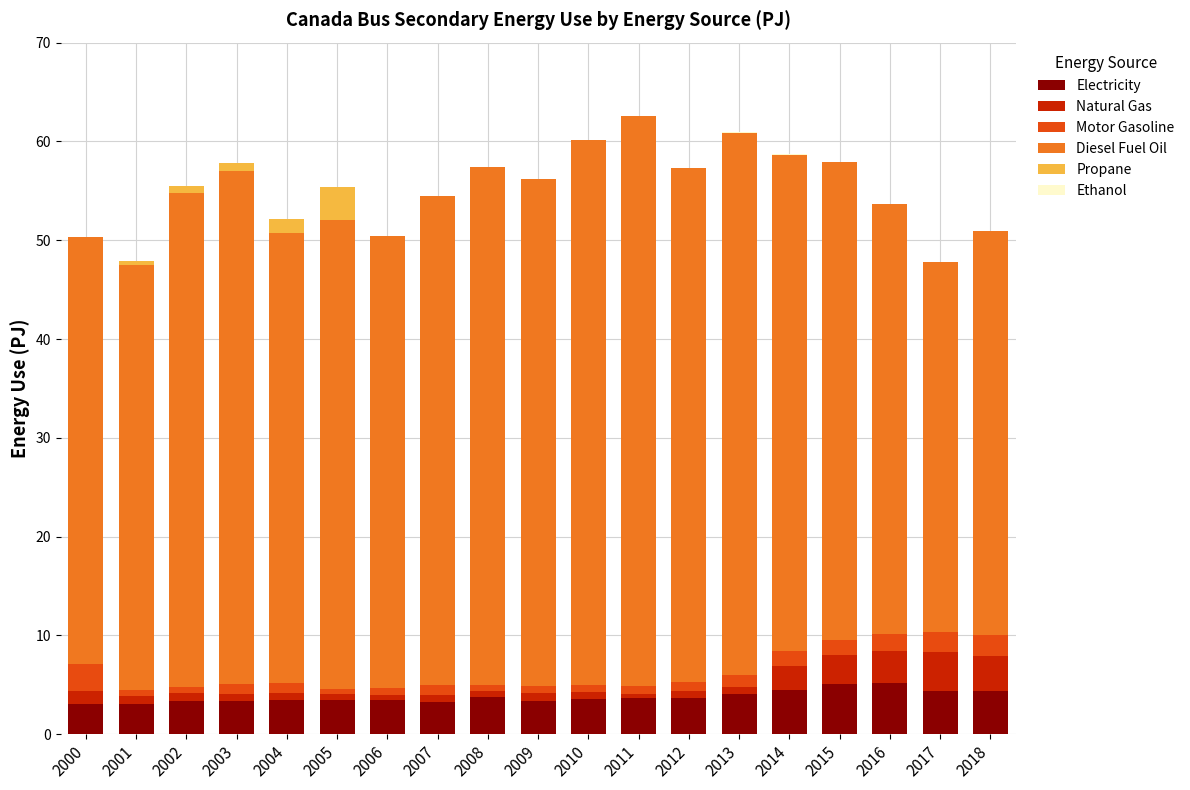

How many series are shown in this chart?

6